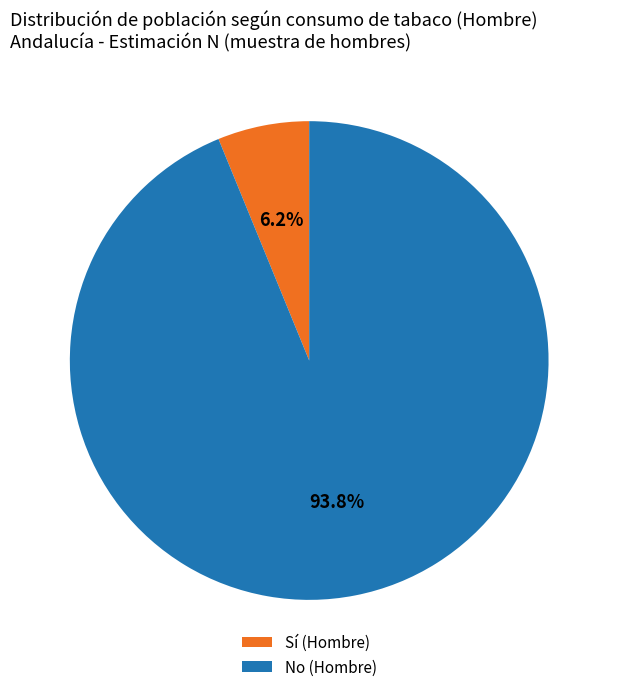

What percentage is the Sí (Hombre) slice, to the nearest percent?

6%